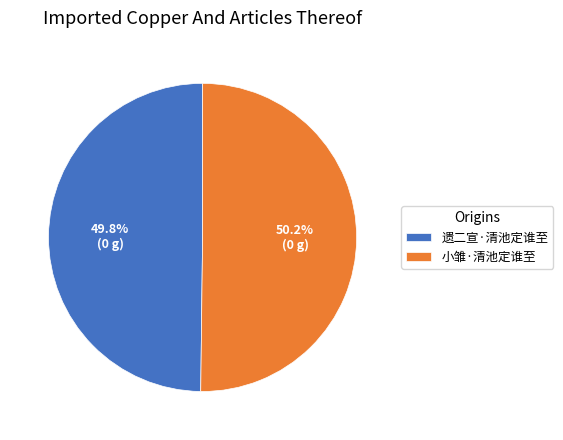

How many segments does this pie chart have?

2